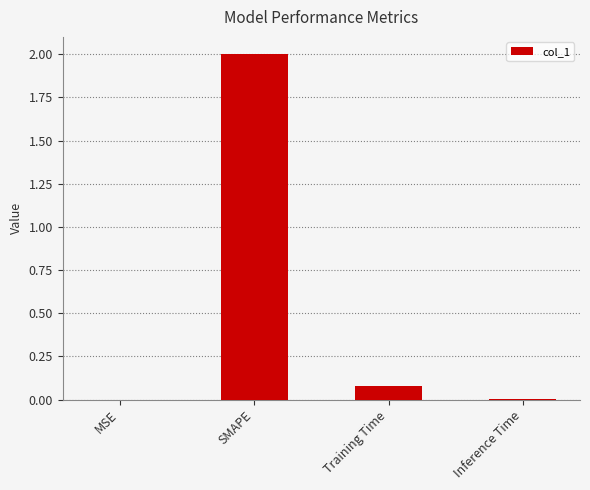

The chart shows a value of 0.0 at Inference Time. True or false?

True